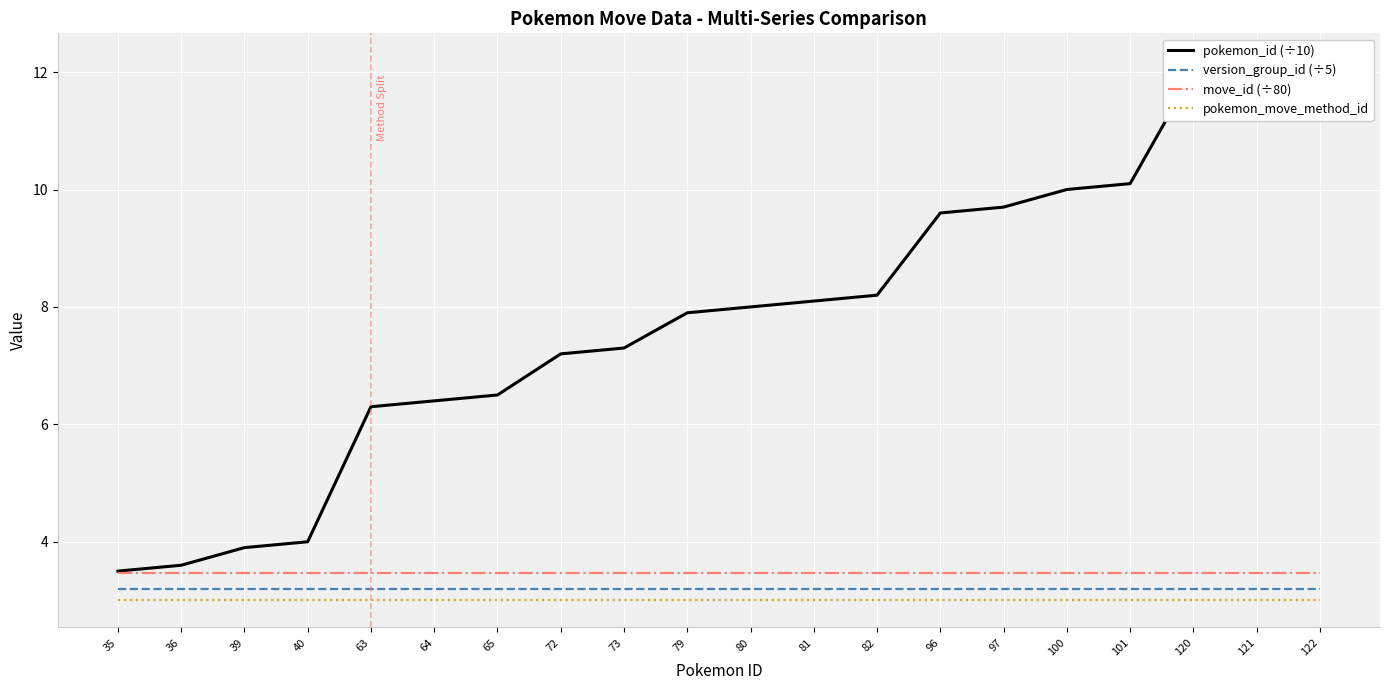

Reading left to right, list all the values displayed in this chart.

pokemon_id (÷10): 3.5	3.6	3.9	4.0	6.3	6.4	6.5	7.2	7.3	7.9	8.0	8.1	8.2	9.6	9.7	10.0	10.1	12.0	12.1	12.2
version_group_id (÷5): 3.2	3.2	3.2	3.2	3.2	3.2	3.2	3.2	3.2	3.2	3.2	3.2	3.2	3.2	3.2	3.2	3.2	3.2	3.2	3.2
move_id (÷80): 3.5	3.5	3.5	3.5	3.5	3.5	3.5	3.5	3.5	3.5	3.5	3.5	3.5	3.5	3.5	3.5	3.5	3.5	3.5	3.5
pokemon_move_method_id: 3.0	3.0	3.0	3.0	3.0	3.0	3.0	3.0	3.0	3.0	3.0	3.0	3.0	3.0	3.0	3.0	3.0	3.0	3.0	3.0